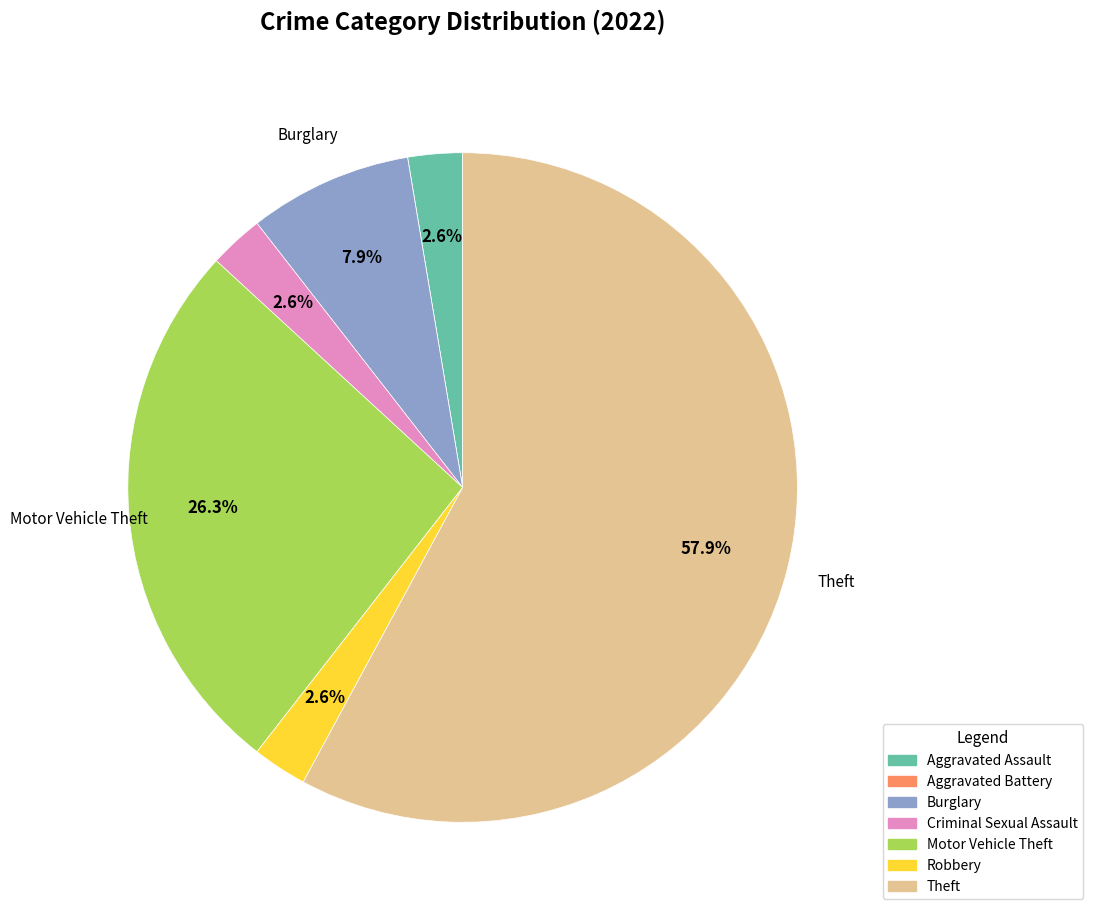

Which slice is the largest?

Theft